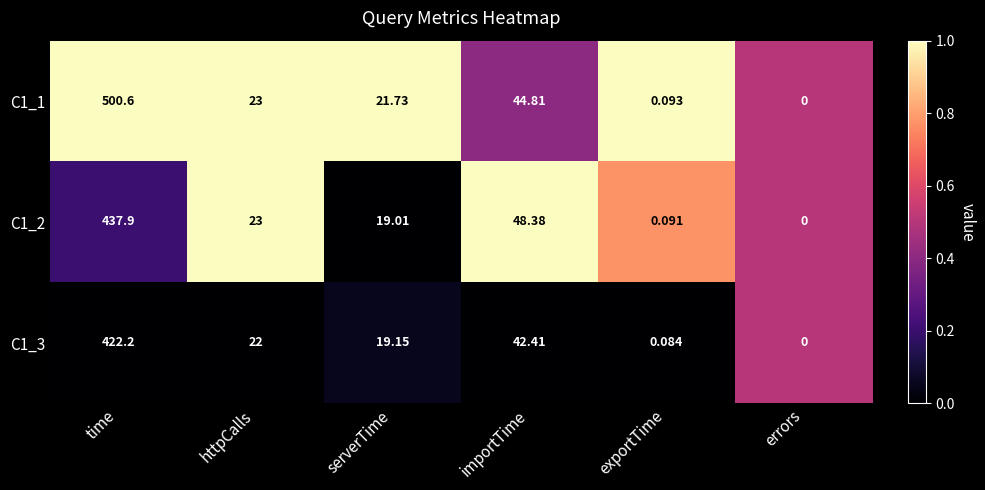

Rank the series at importTime from highest to lowest value.

C1_2, C1_1, C1_3